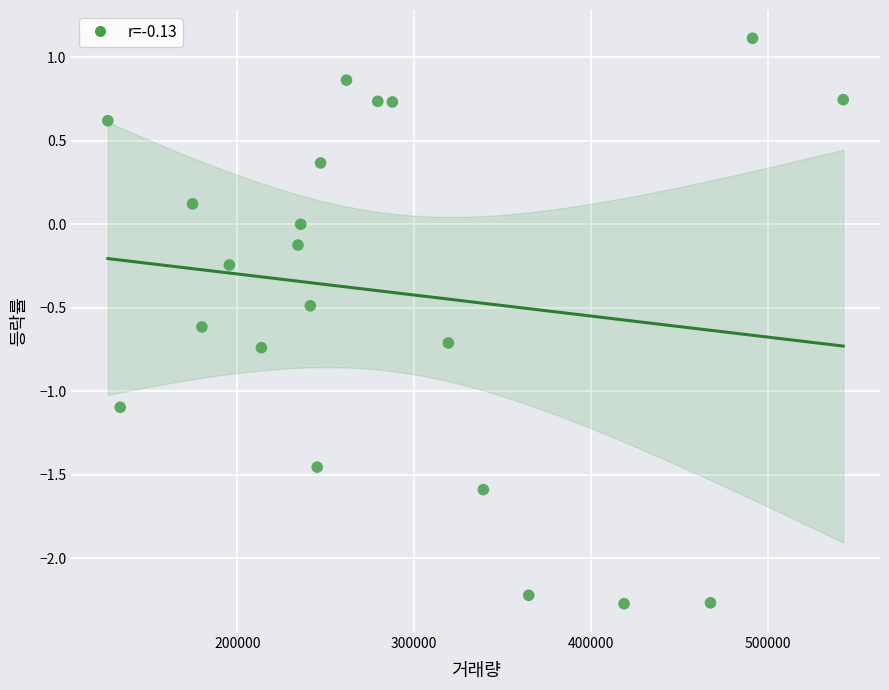

What is the range of Y values (max minus min)?

3.4